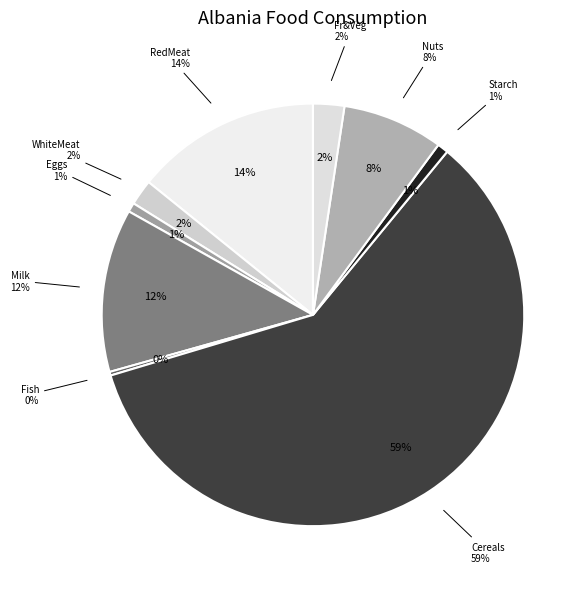

Which has a higher value, Starch or Nuts?

Nuts